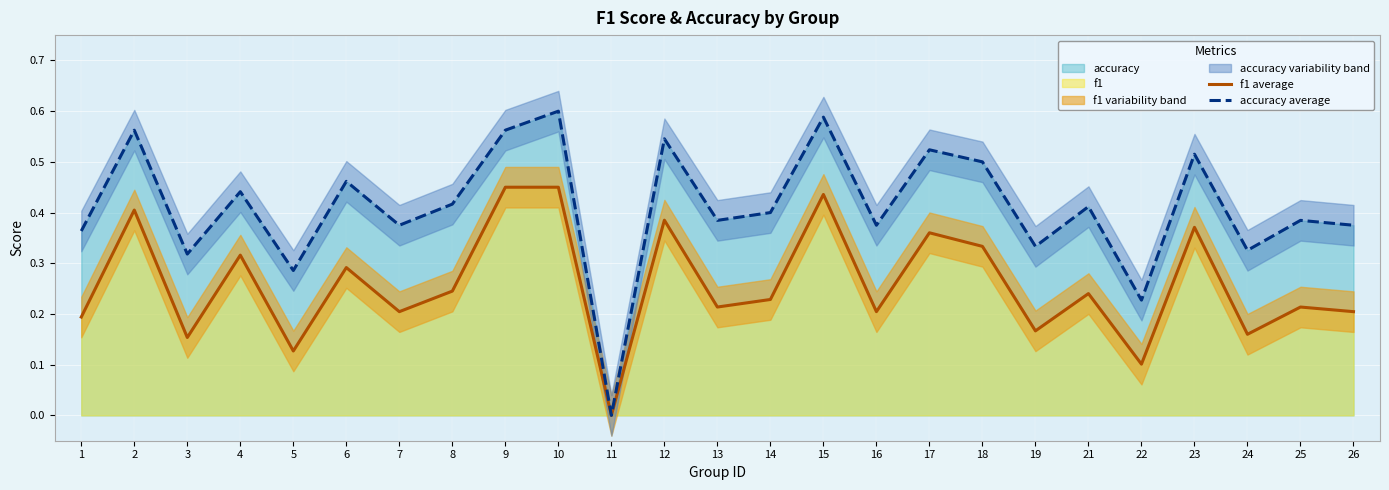

True or false: accuracy average and f1 average intersect in this chart.

False